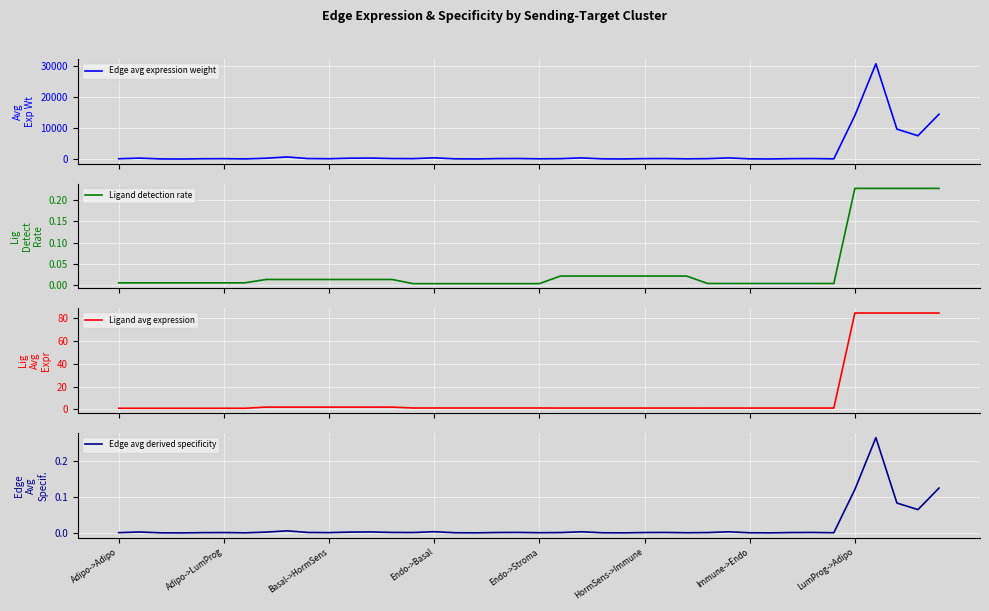

What is the difference between the maximum and second lowest values in the Ligand detection rate series?

0.2